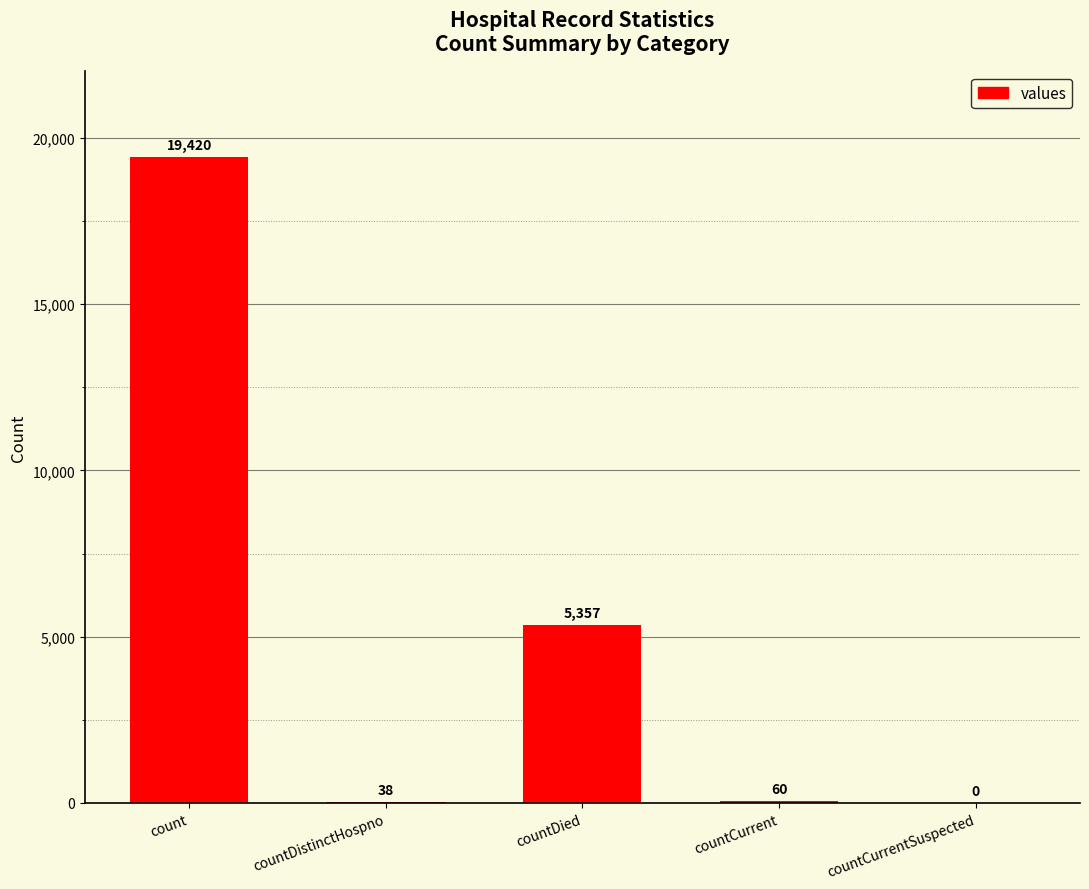

Is it true that the value at count is 19420?

True